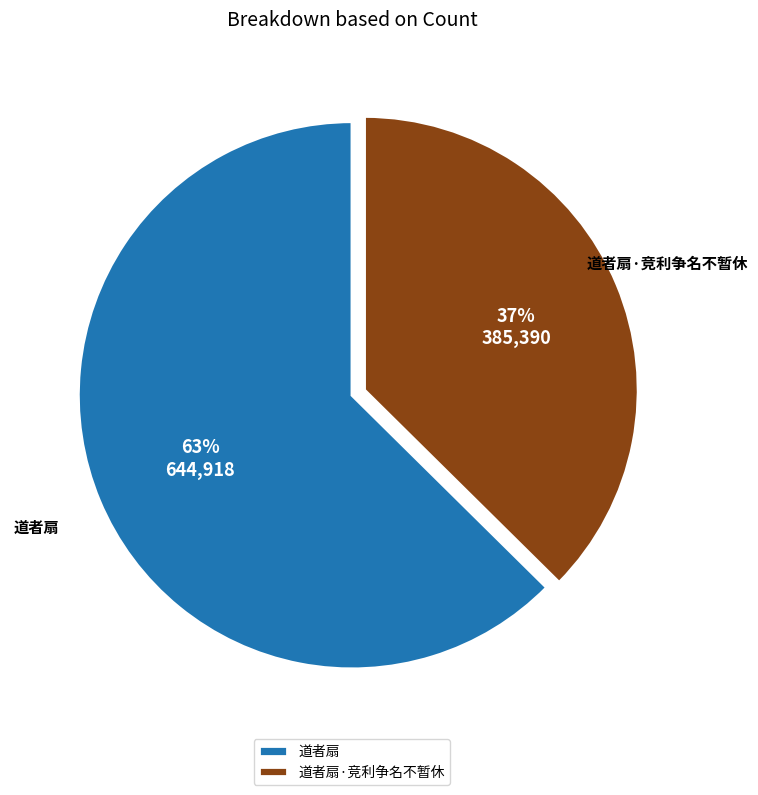

Which slice represents more than half of the pie?

道者扇